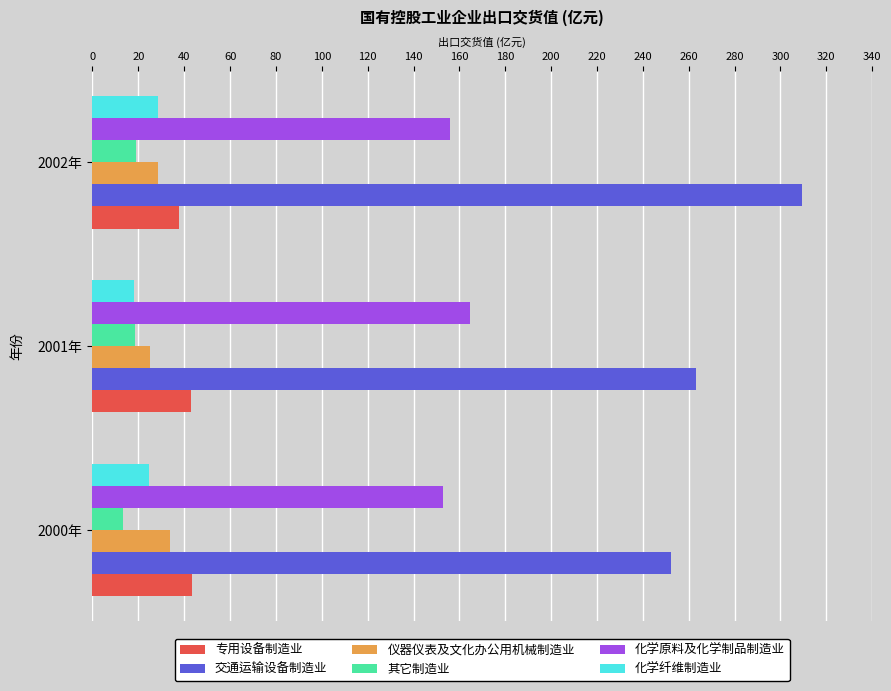

At how many categories does at least one series exceed 68?

3